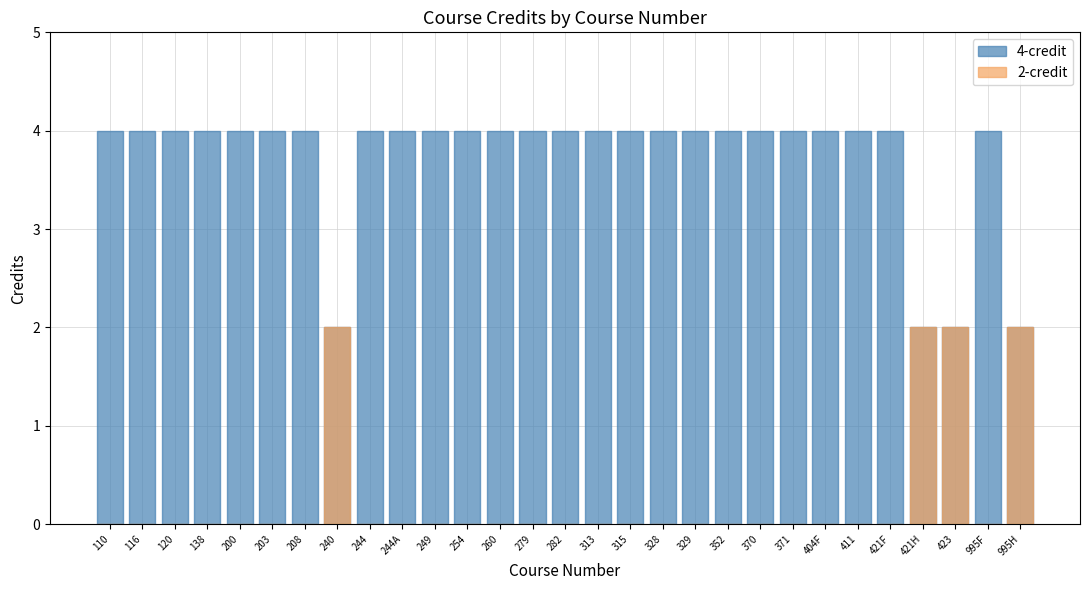

What position from the right is 279?

16